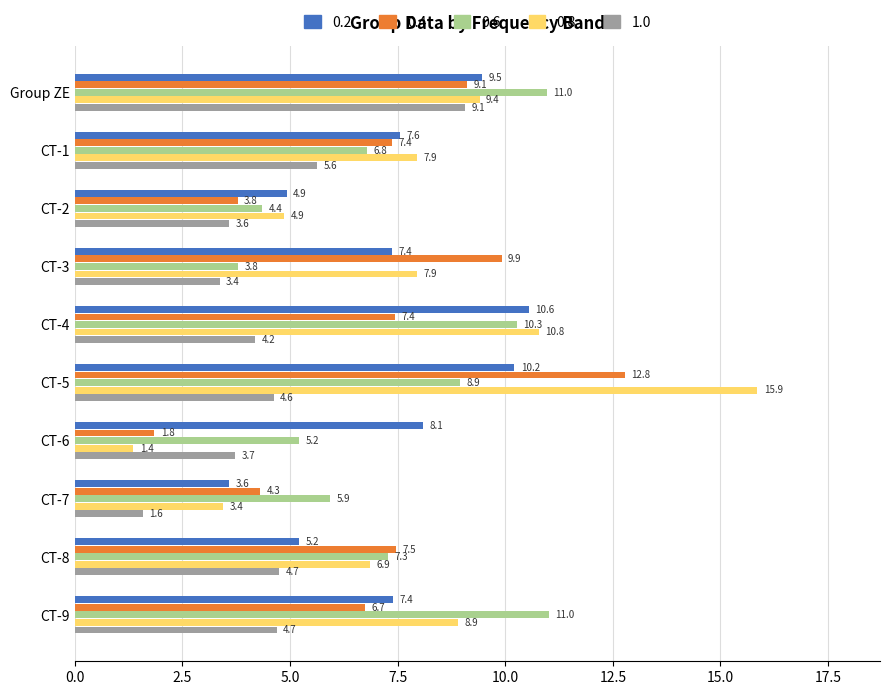

What value does the 0.4 series have at CT-2?

3.8